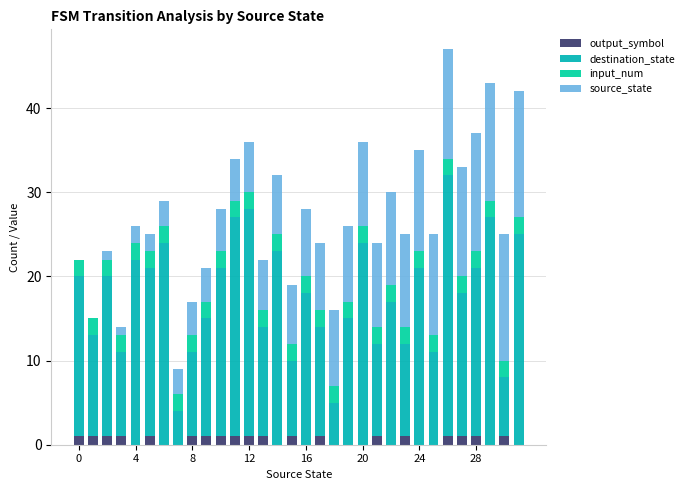

Are the bars horizontal?

No